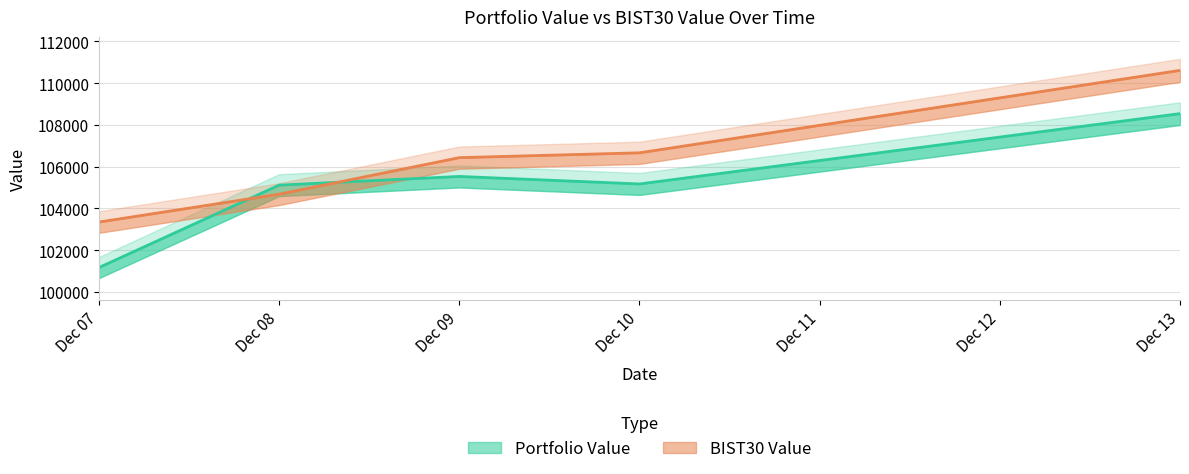

True or false: BIST30 Value has more than 2 interior local peaks.

False